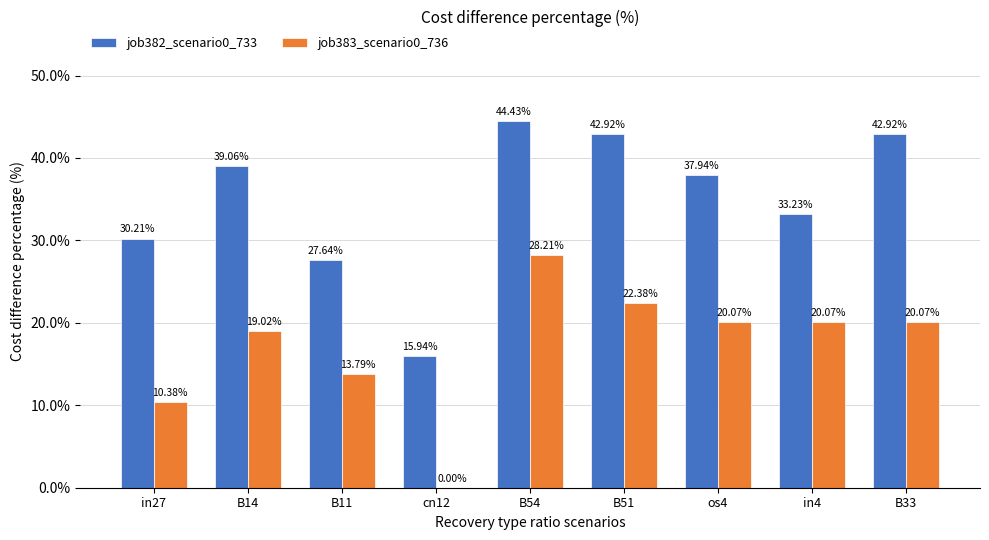

True or false: job383_scenario0_736 has a value of 0.1 at B33.

False